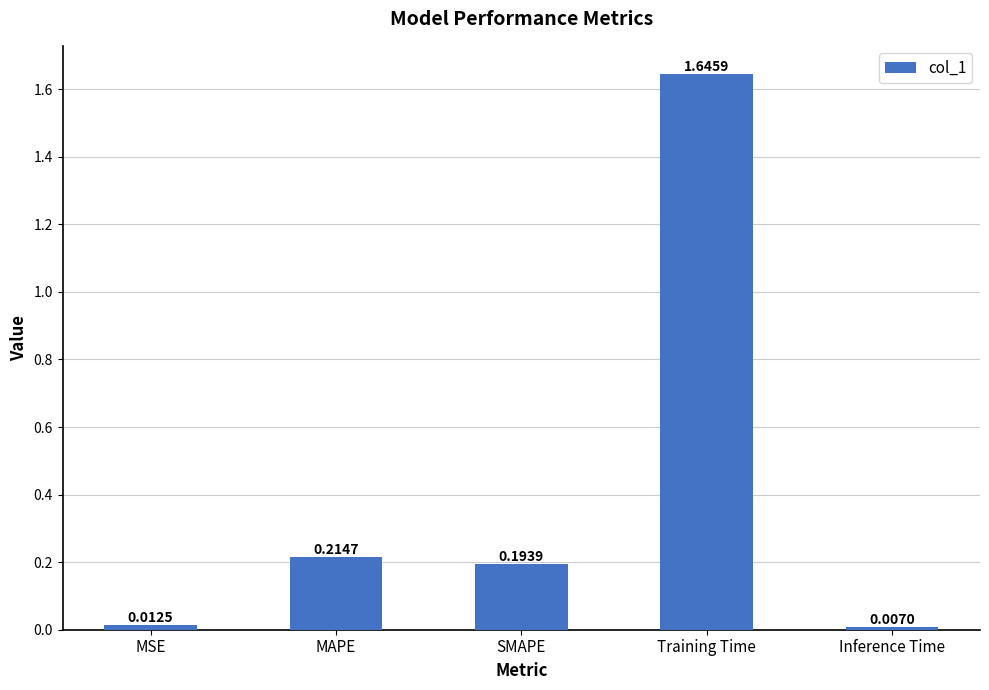

Which category has the lowest value across all series?

Inference Time